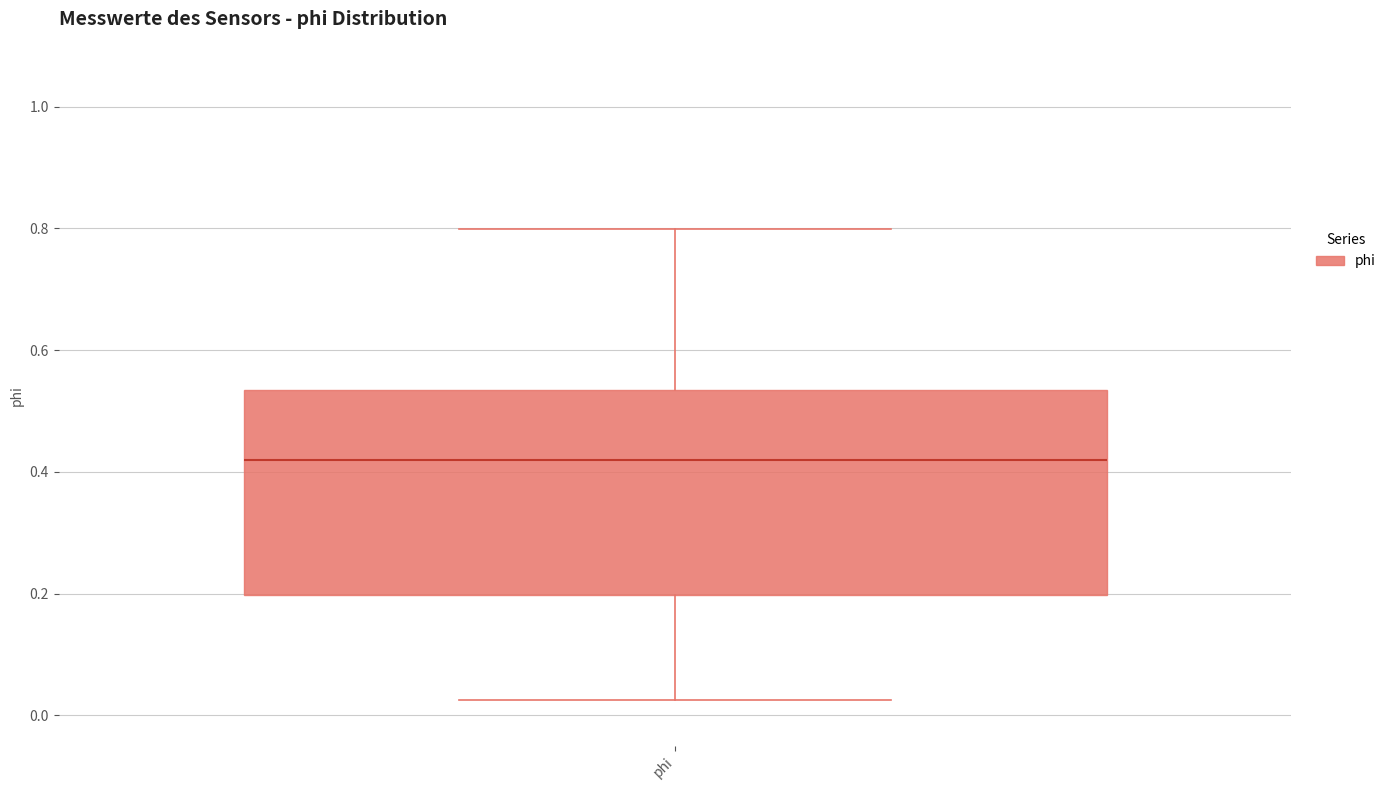

Where does the upper whisker of the box for phi end on the y-axis? The values are not printed on the chart, so give them approximately, as read against the axis.

0.80